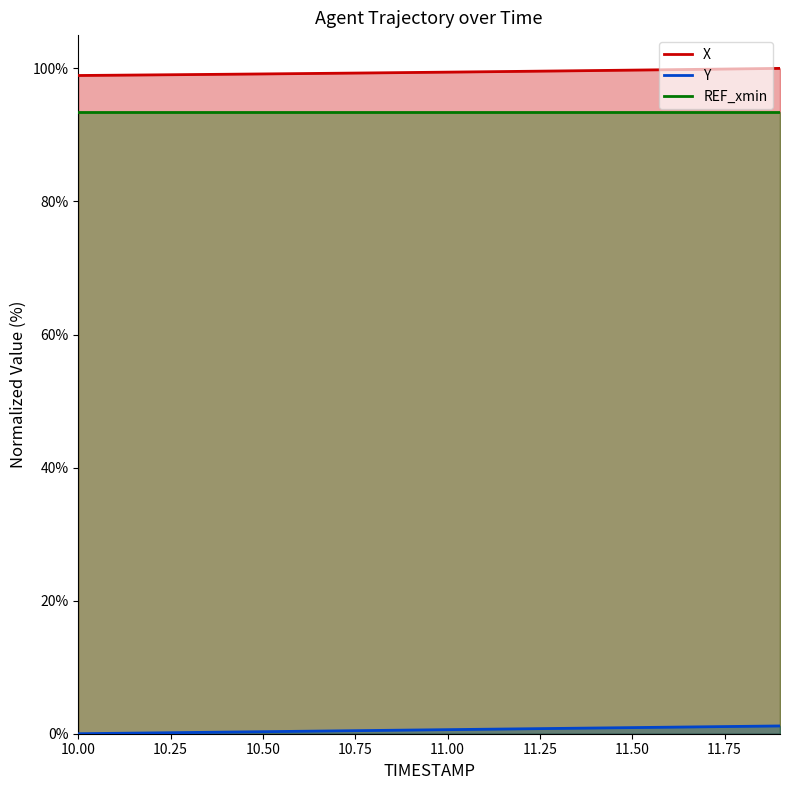

What is the maximum value shown in the chart?

100.0